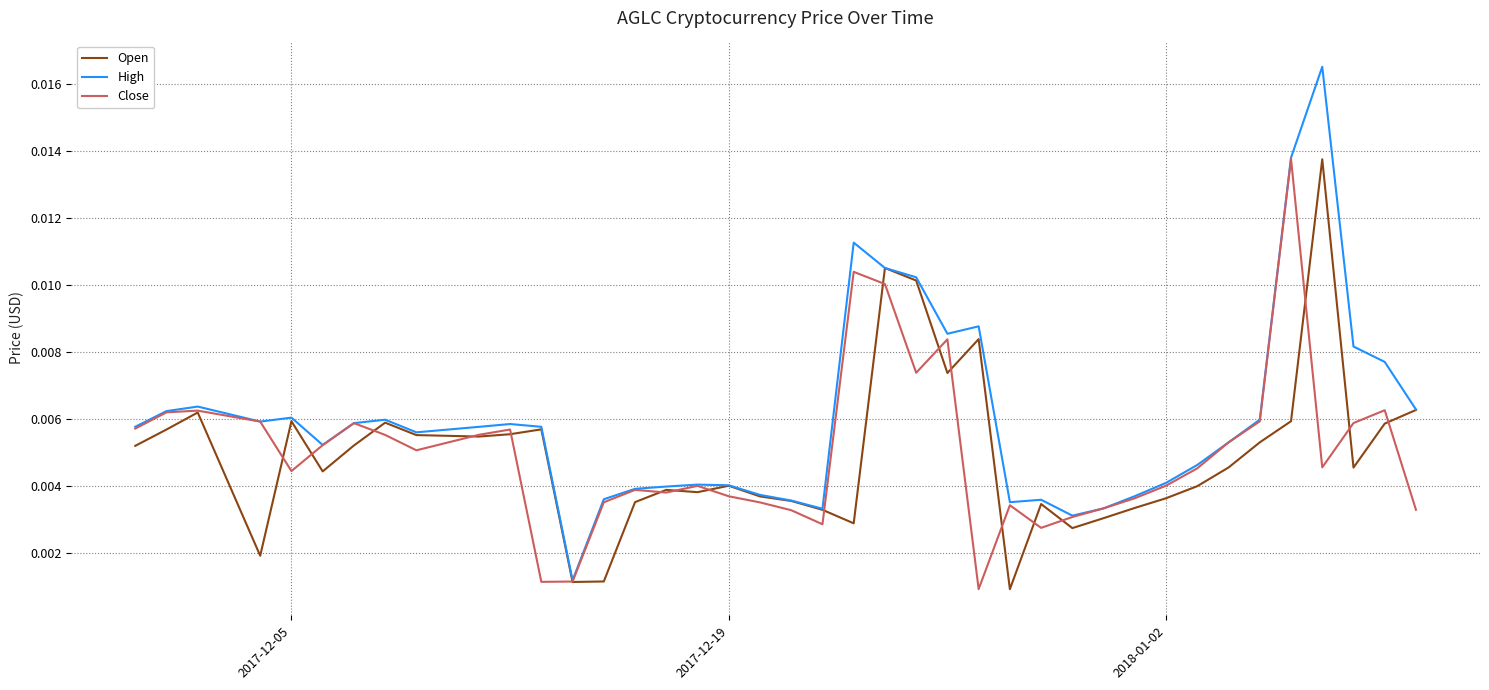

Which series has the largest total across all categories?

High